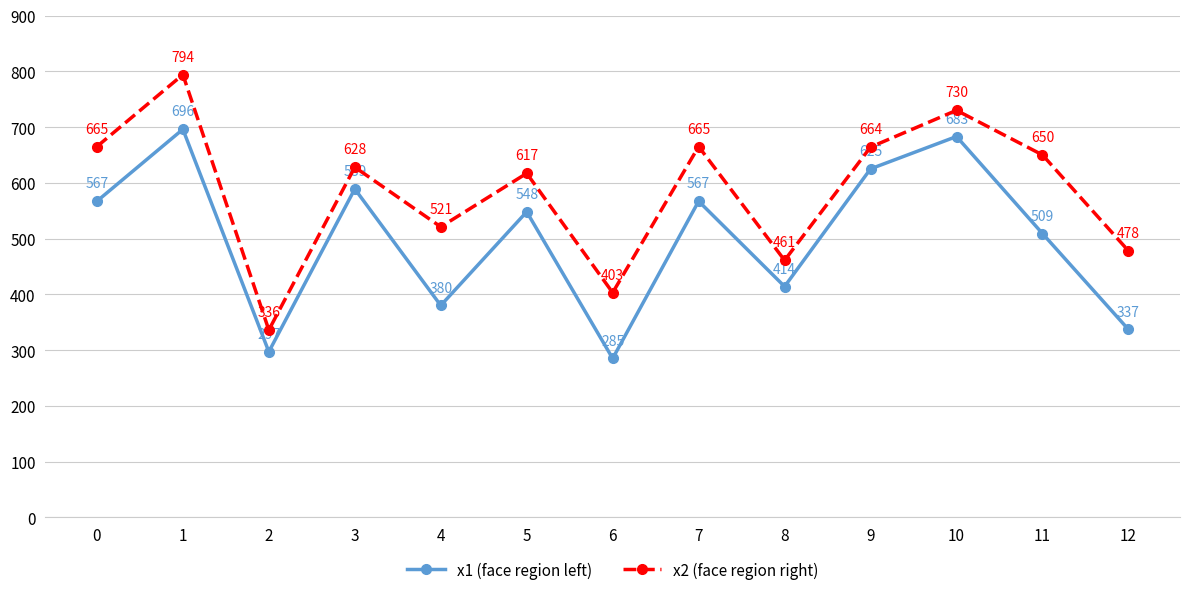

True or false: x1 (face region left) and x2 (face region right) intersect in this chart.

False